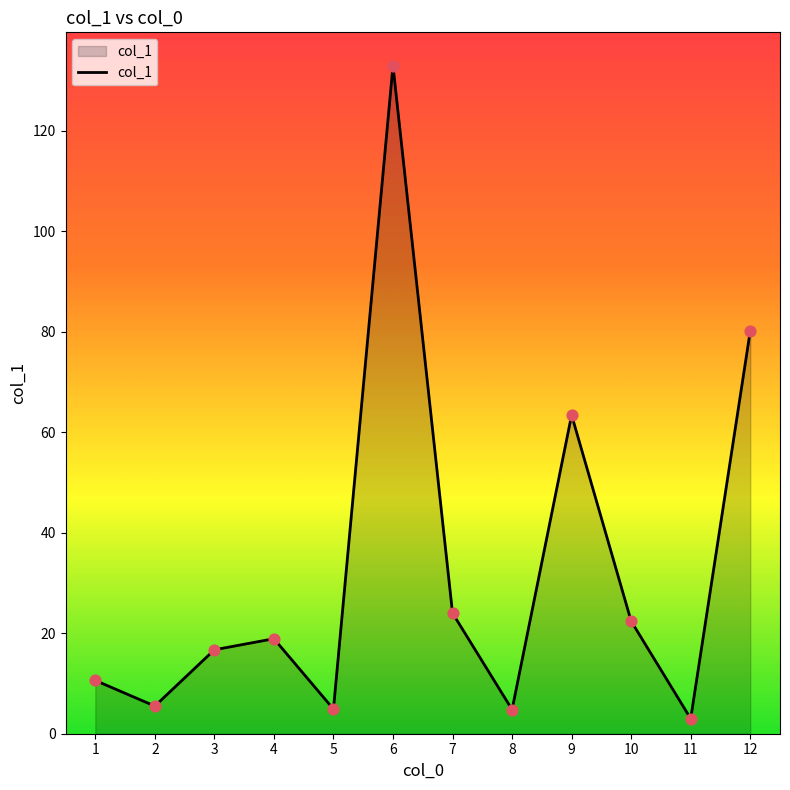

What is the change in value from 2 to 12?

+74.6